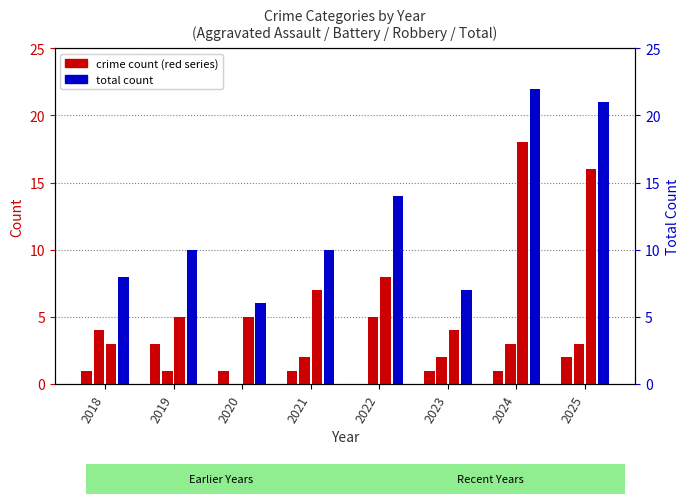

What is the sum of all Total values?

98